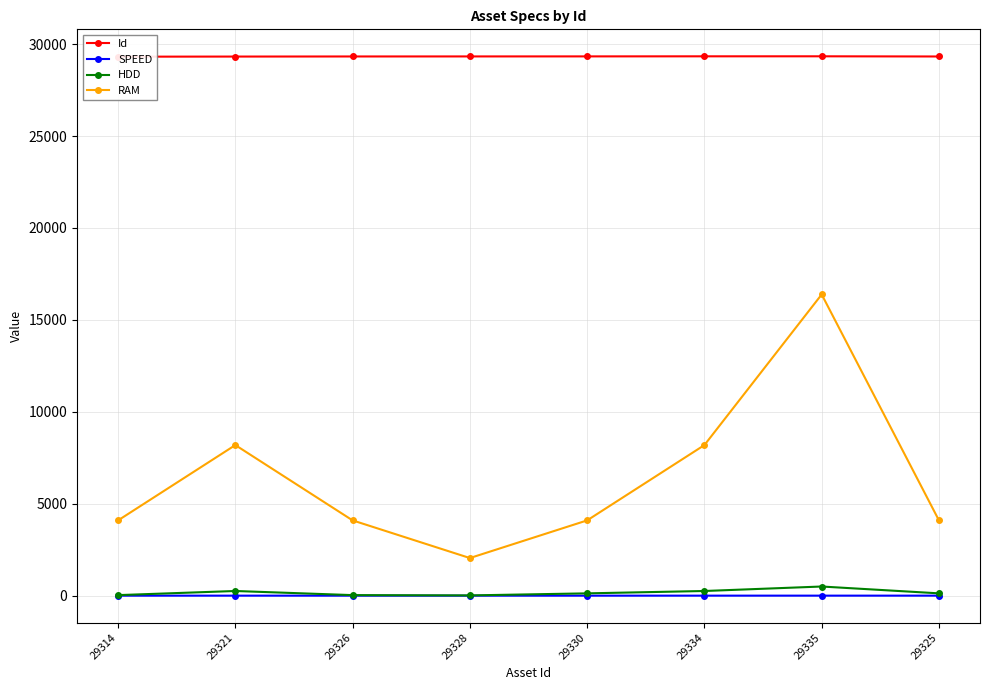

How many lines are shown in the chart?

4